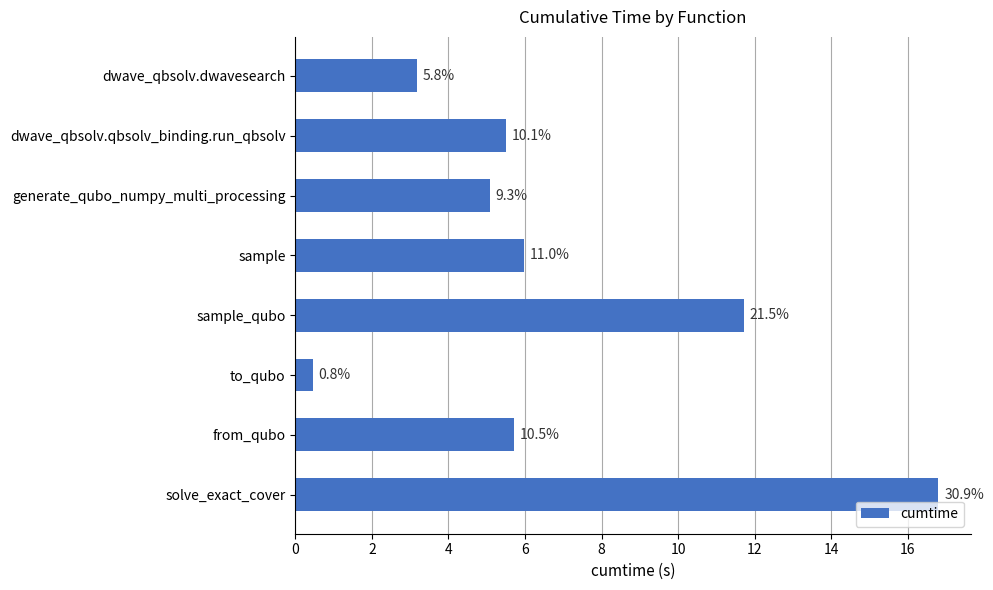

Count the number of values greater than 5.

6